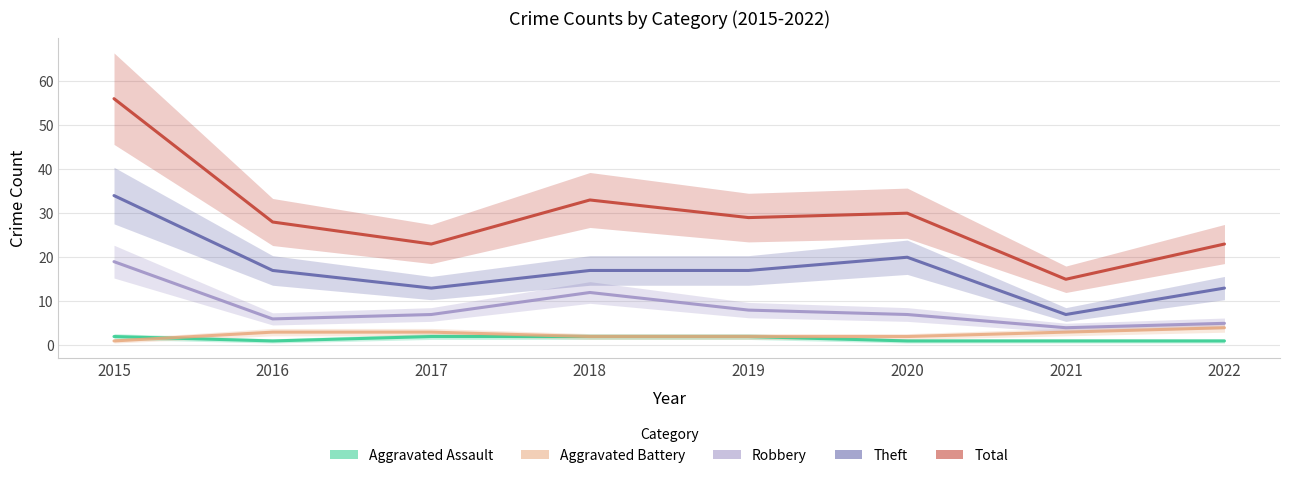

Where is Theft nearest to the value 20?

2020